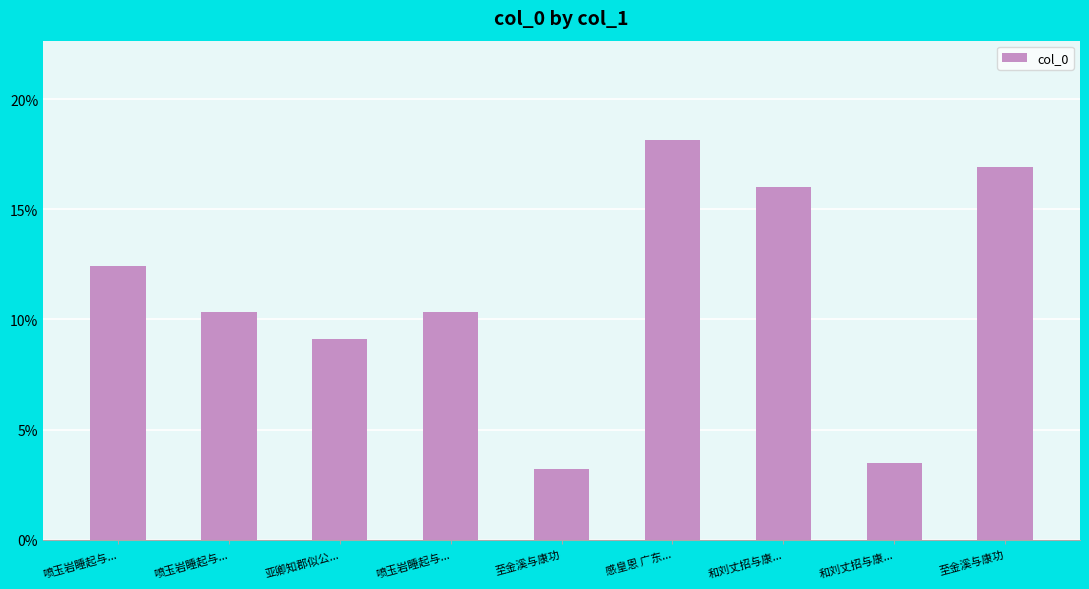

What is the smallest value displayed?

3.2